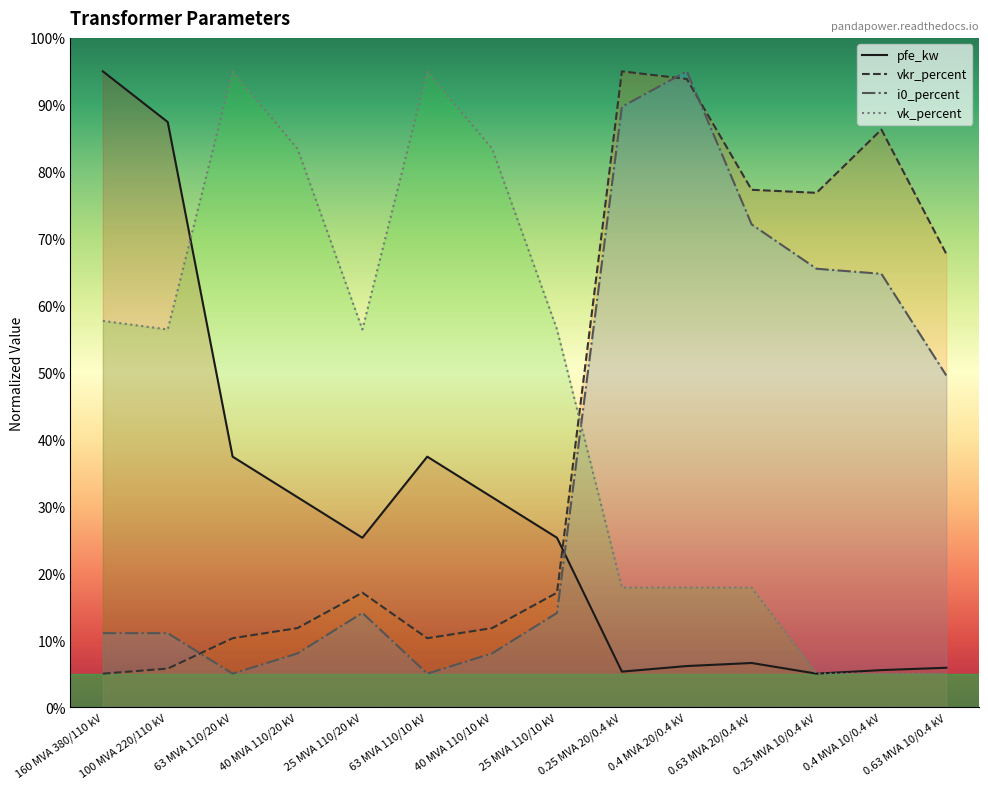

Where is the first local minimum for i0_percent?

63 MVA 110/20 kV